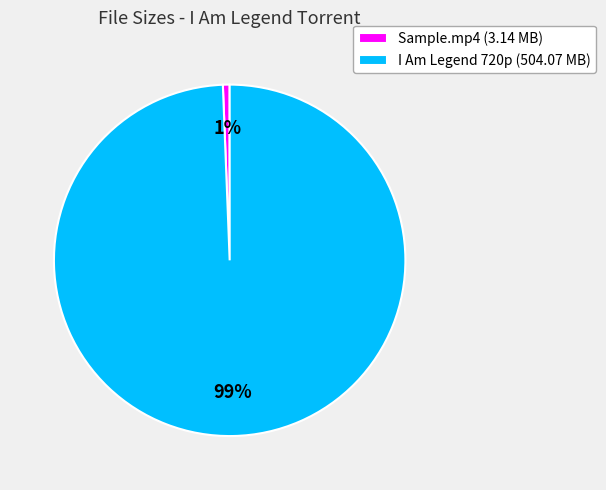

What percentage is the Sample.mp4 (3.14 MB) slice, to the nearest percent?

1%